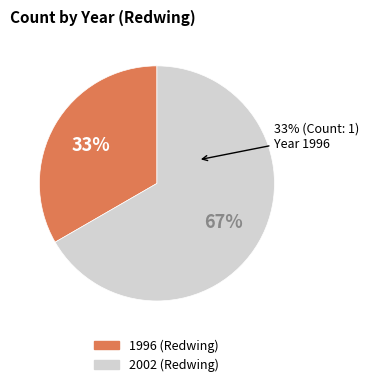

What percentage do 2002 and 1996 together represent?

100.0%